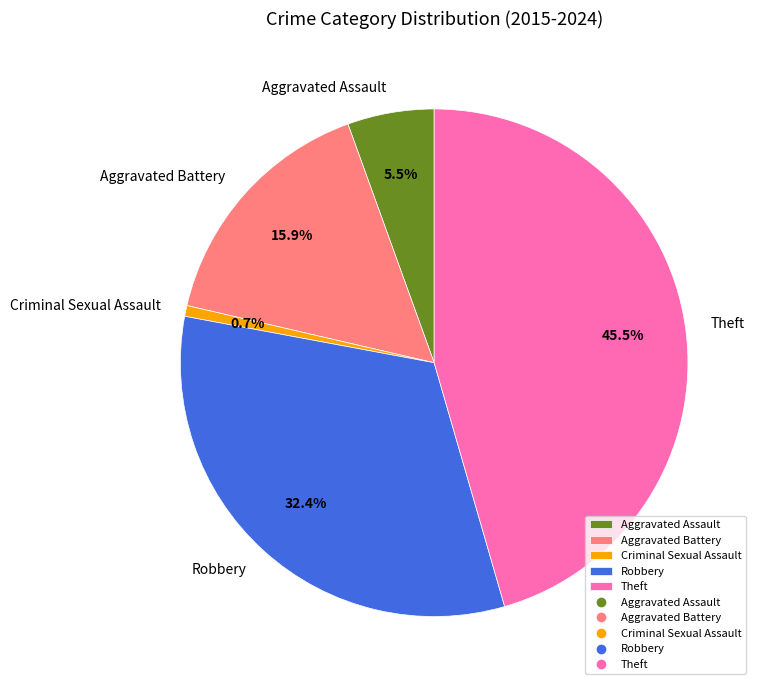

Is there any slice that represents more than half of the pie?

No